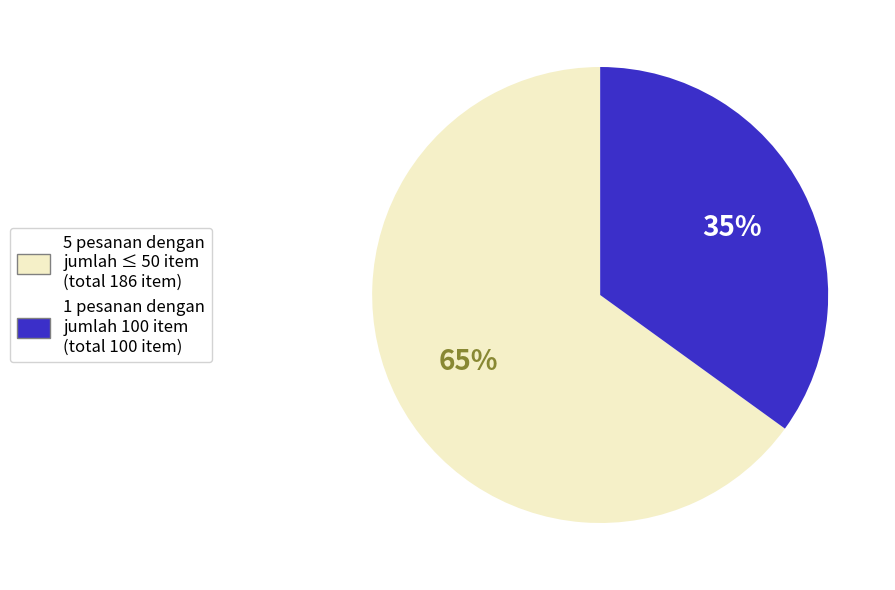

To the nearest percent, what is the difference between the largest and smallest slice percentages?

30%